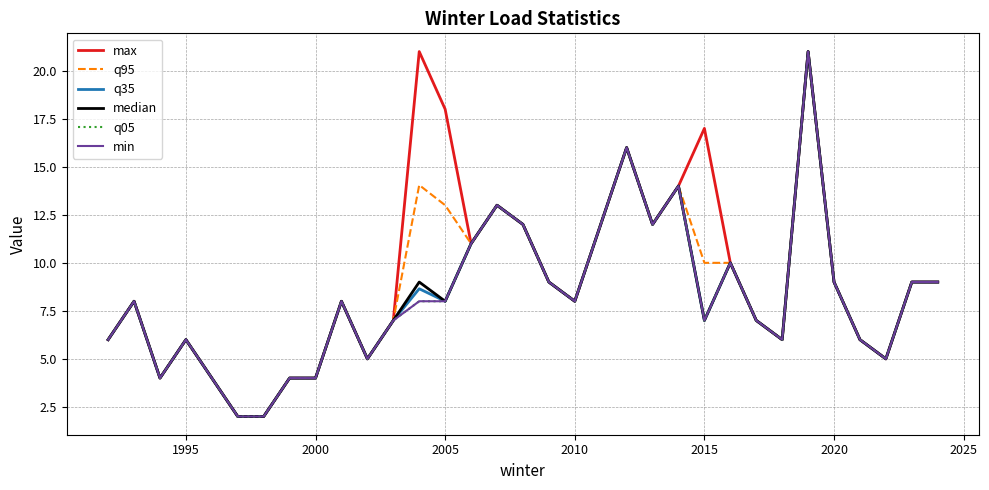

How many interior local peaks does the min series have?

8